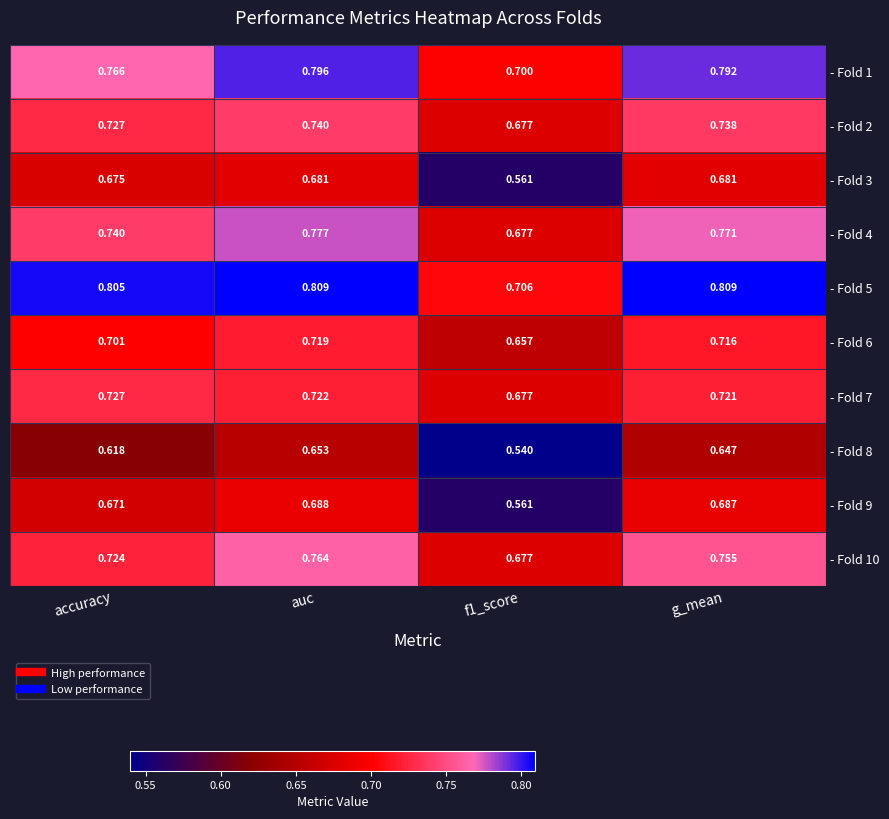

Rank the series by their maximum value, from lowest to highest.

- Fold 8, - Fold 3, - Fold 9, - Fold 6, - Fold 7, - Fold 2, - Fold 10, - Fold 4, - Fold 1, - Fold 5